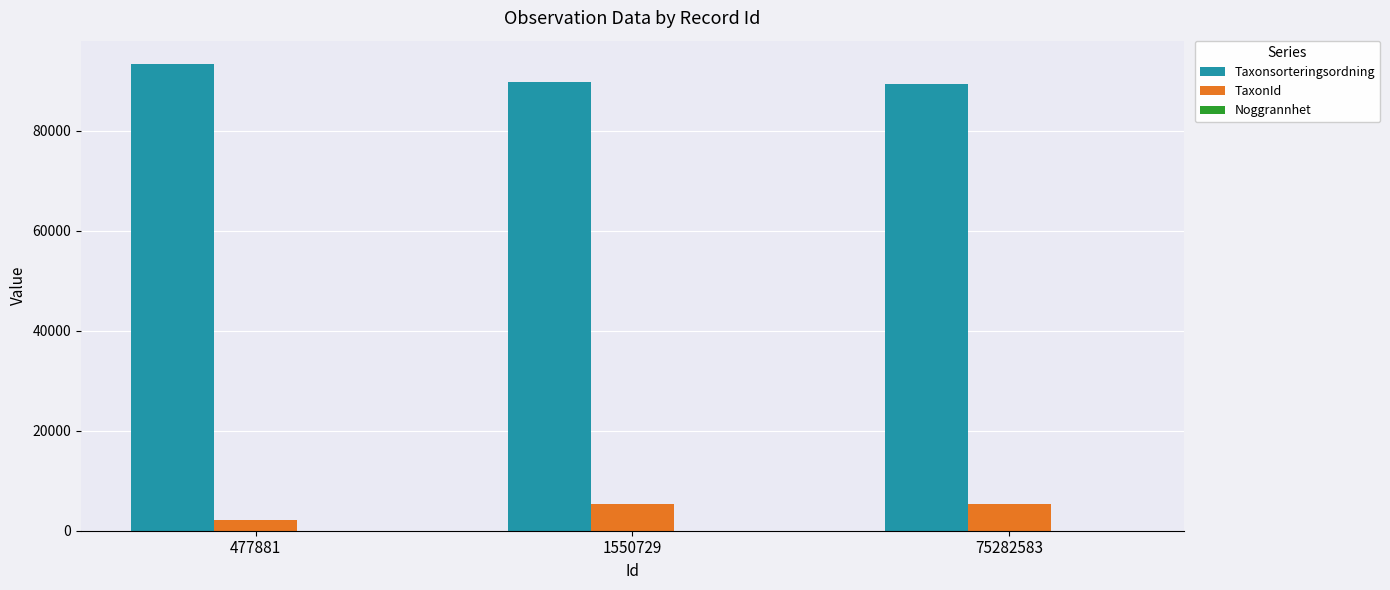

What is the sum of all Taxonsorteringsordning values?

272575